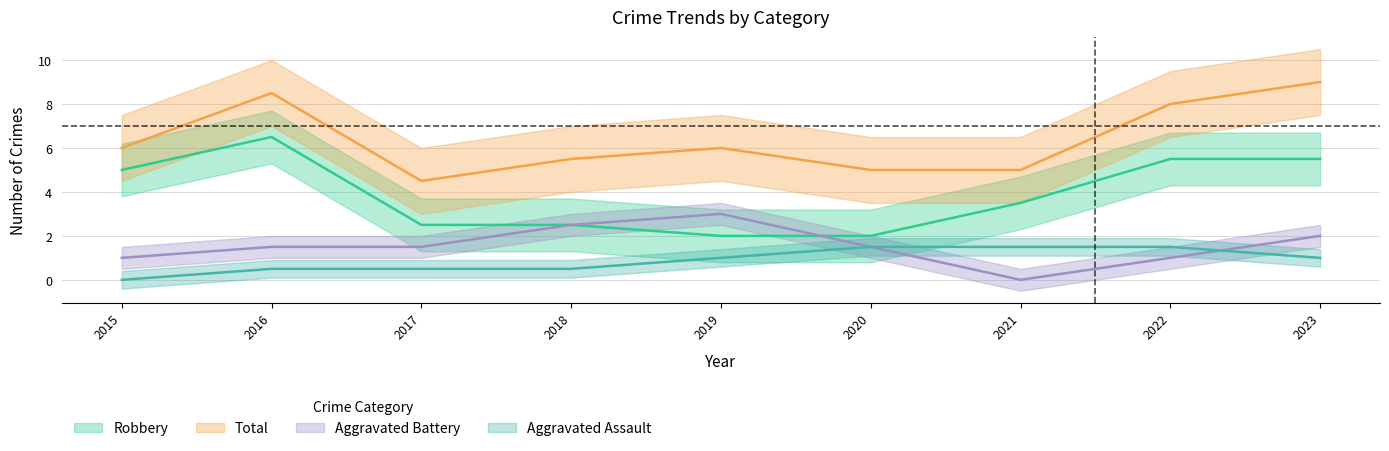

Count the number of data series in this chart.

4